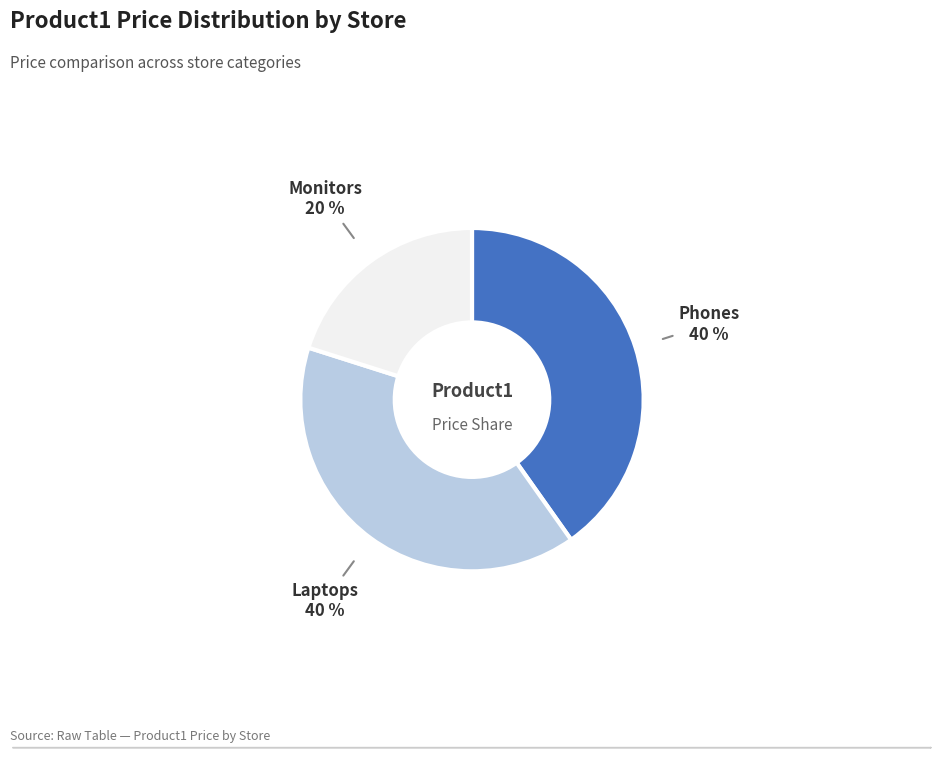

Is there a majority slice in this chart?

No